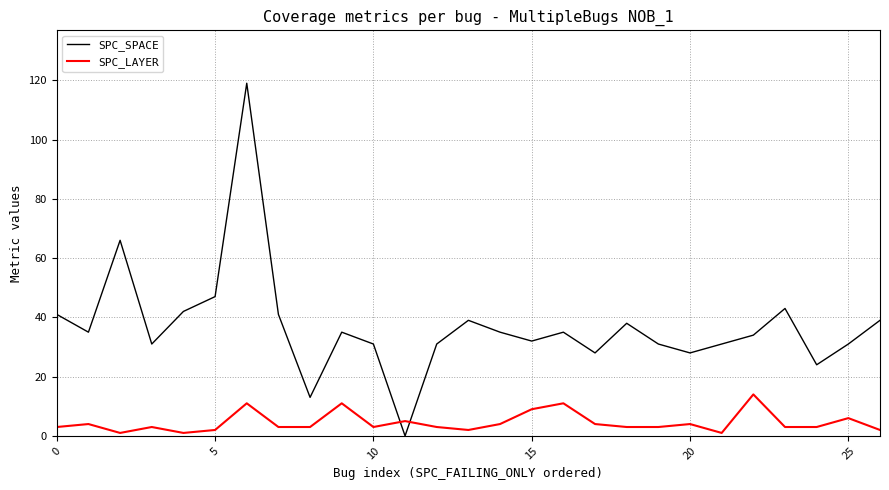

Rank the series by their maximum value, from highest to lowest.

SPC_SPACE, SPC_LAYER